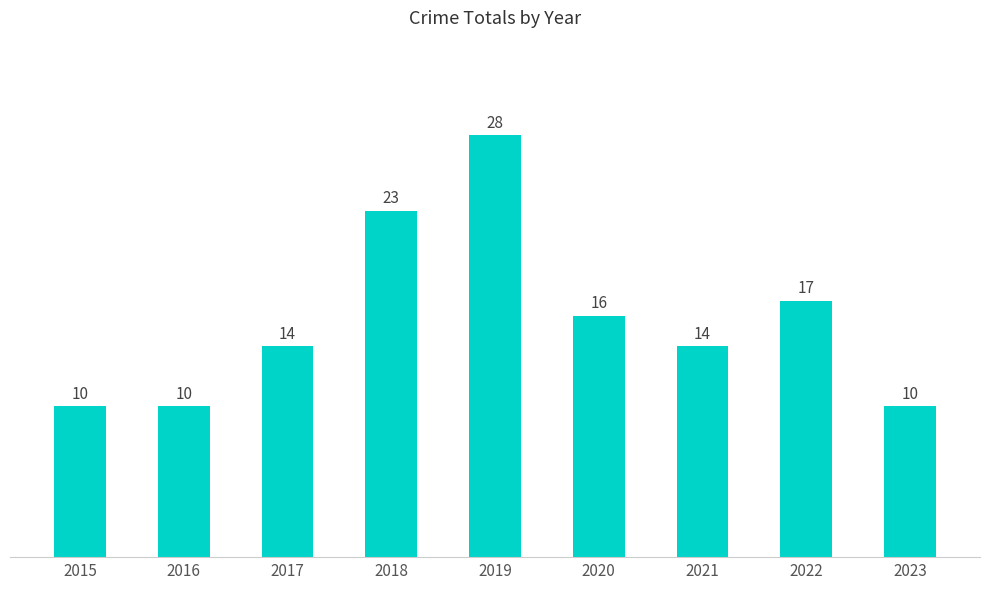

What is the change in value from 2018 to 2022?

-6